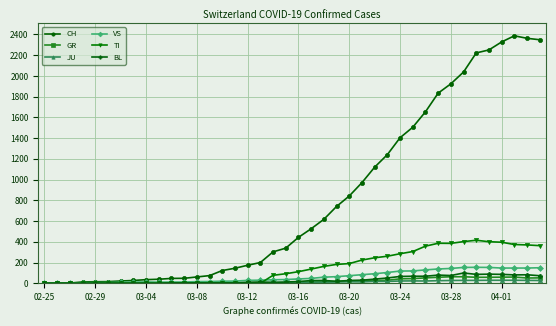

What is the greatest value displayed?

2387